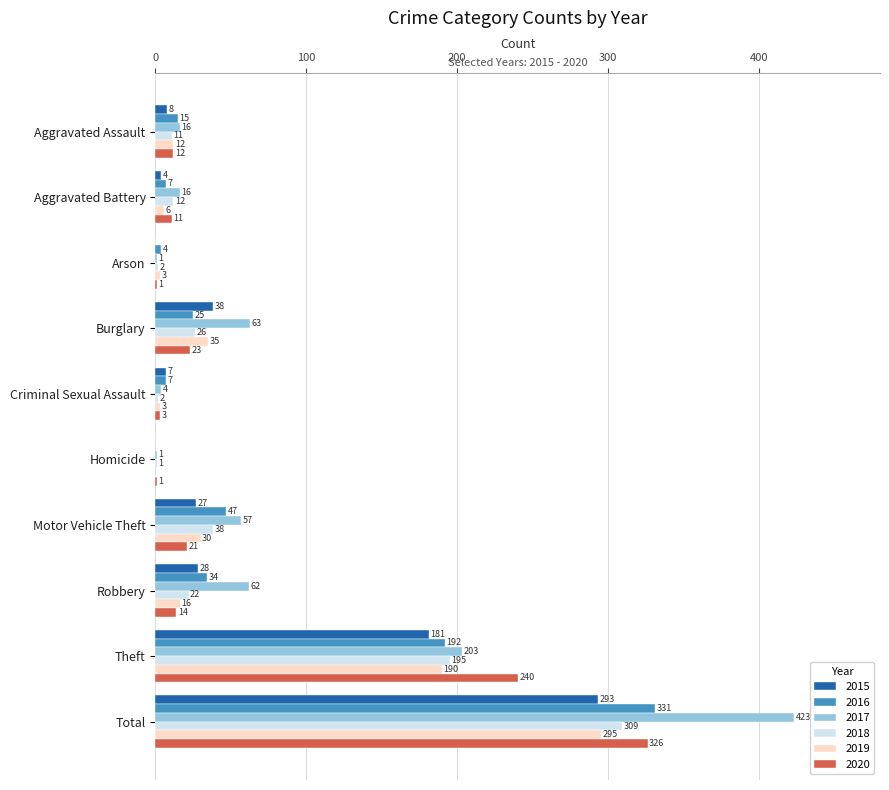

Which series has the widest spread of values?

2017